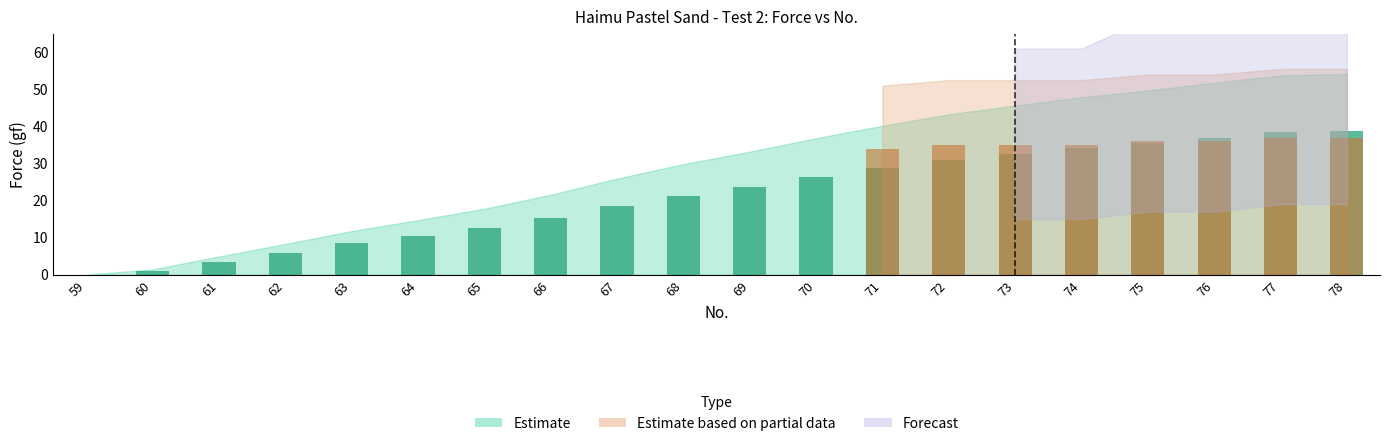

Between 60 and 66, which is larger?

66